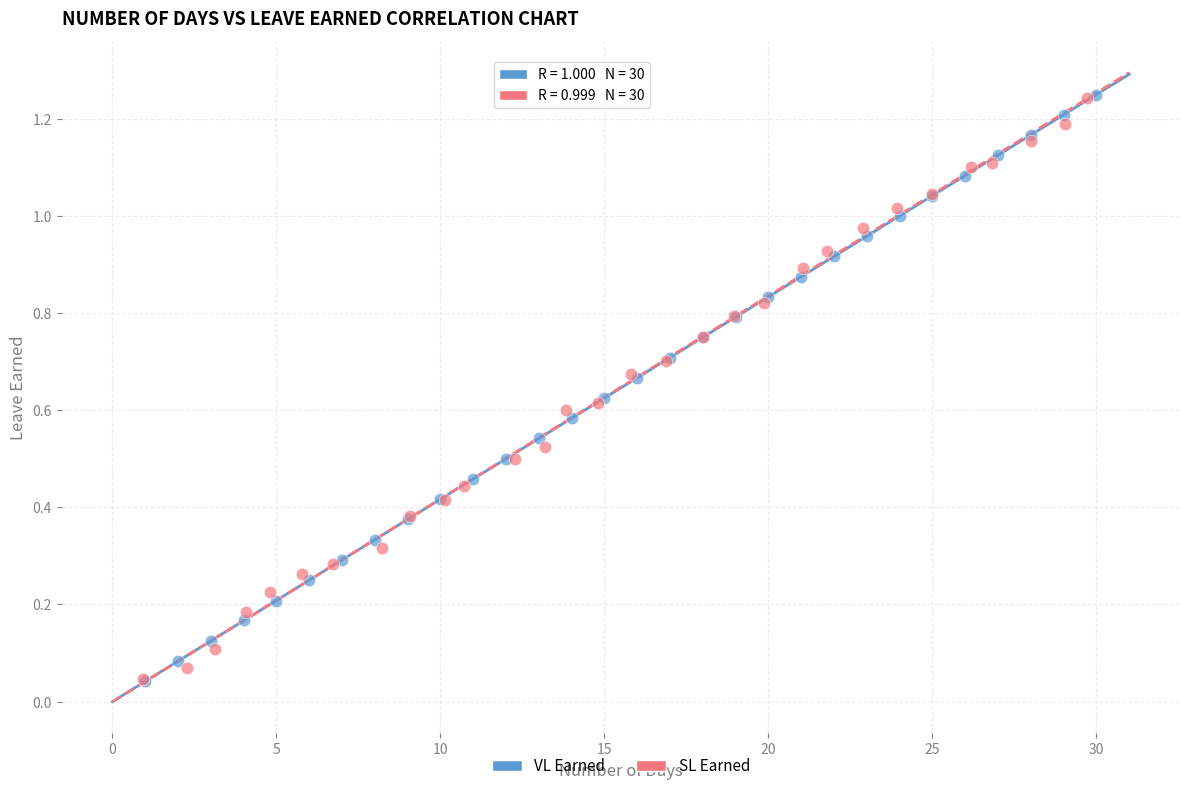

Which series has the widest spread of Y values?

VL Earned